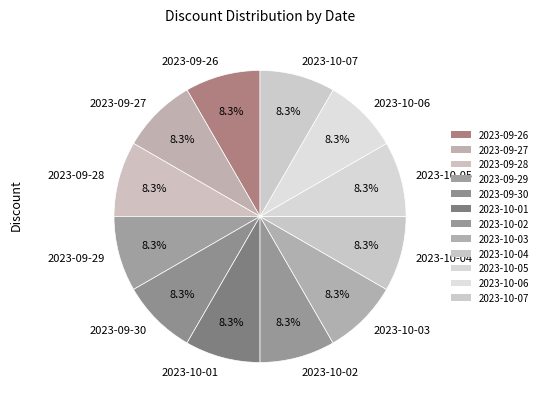

What percentage do 2023-10-03 and 2023-09-30 together represent?

16.7%